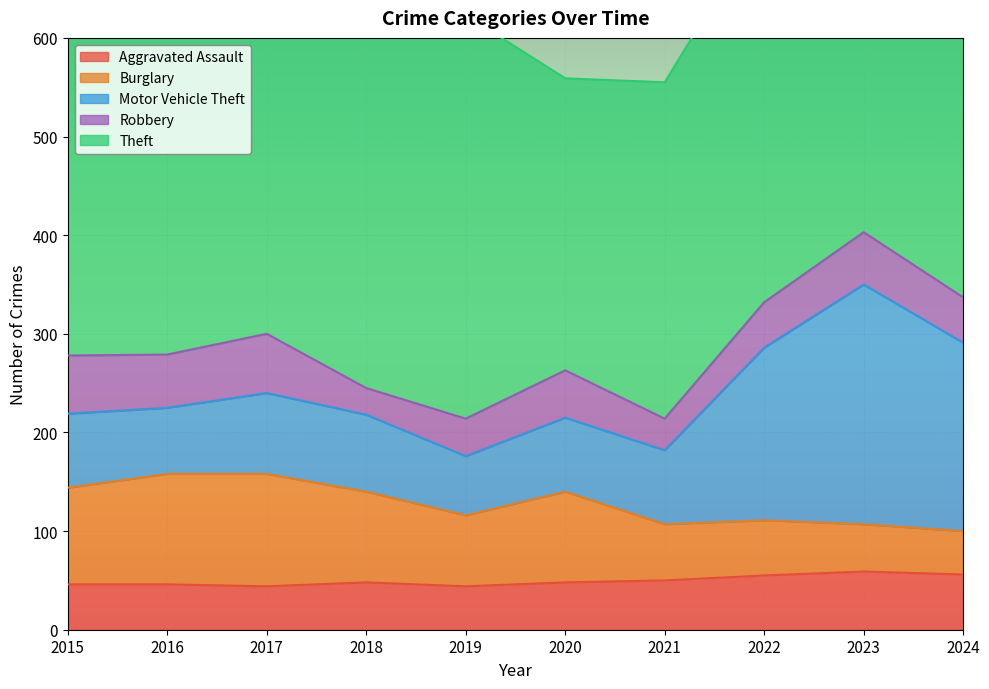

What is the sum of all Robbery values?

463